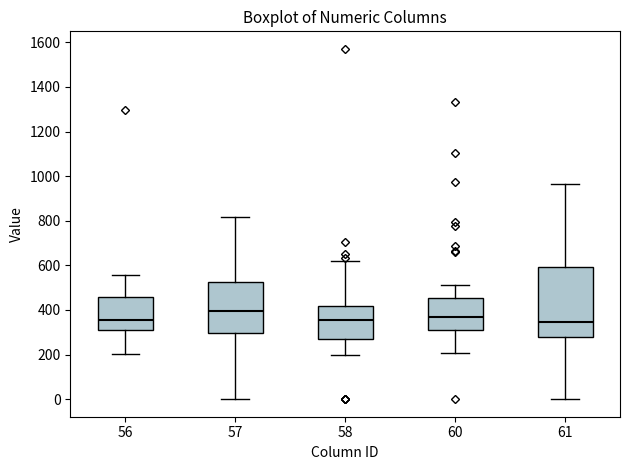

Where does the median line of the box at x = 56 sit on the y-axis? The values are not printed on the chart, so give them approximately, as read against the axis.

360